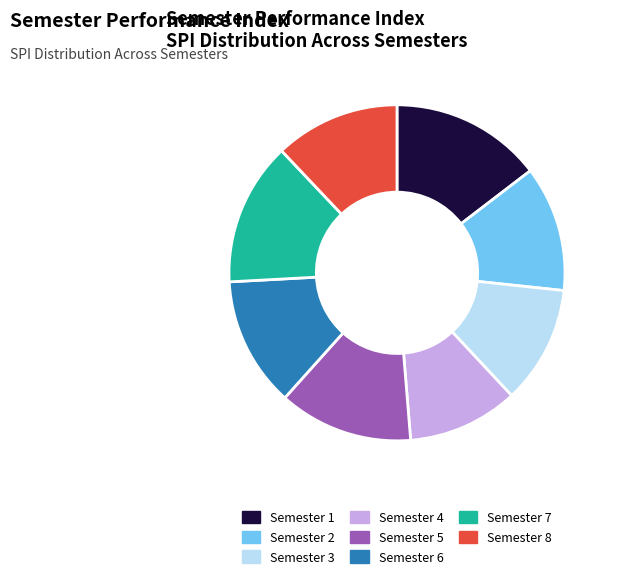

How many slices are in this pie chart?

8